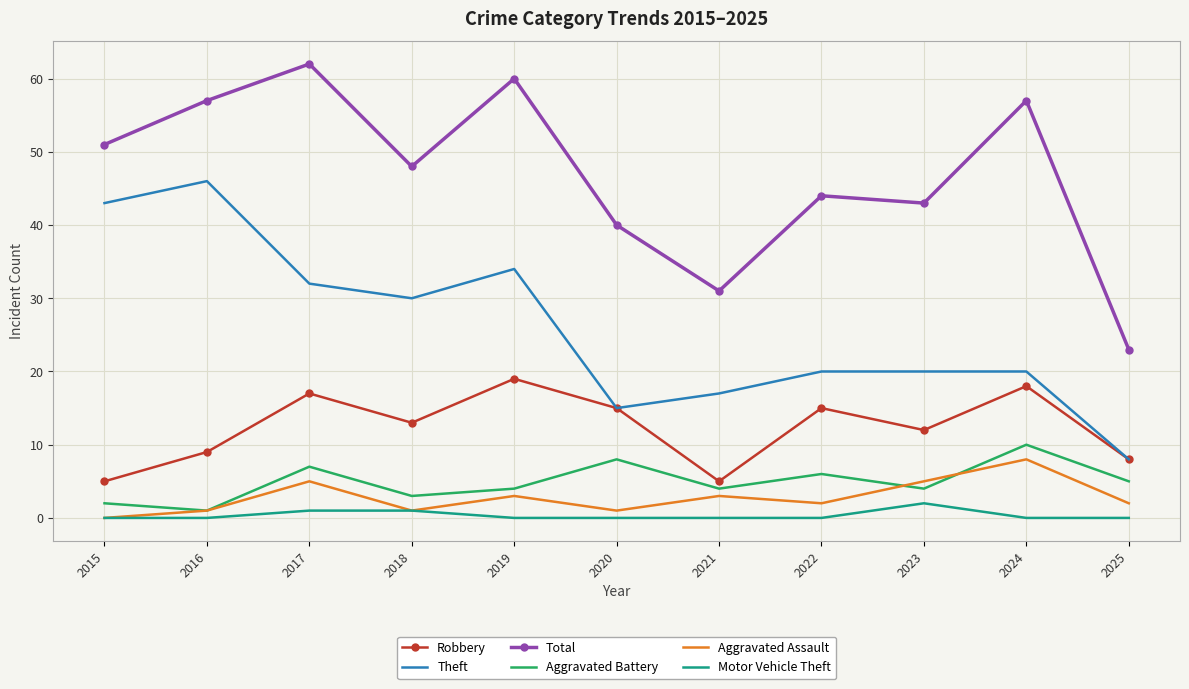

Count the Aggravated Assault values in the range 1 to 5.

9